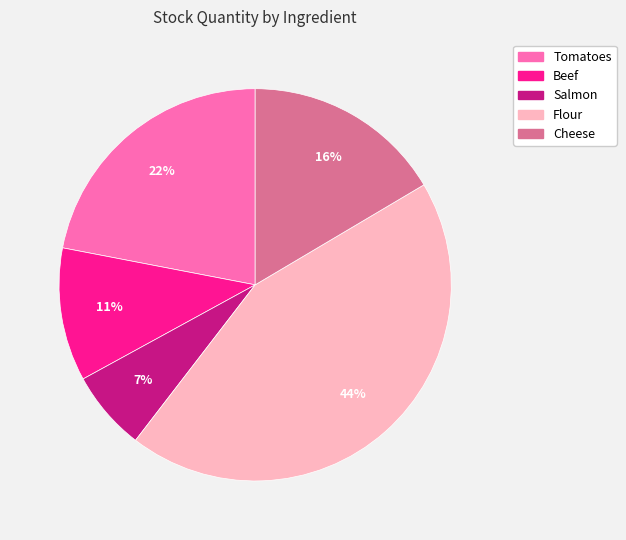

Is there any slice that represents more than half of the pie?

No